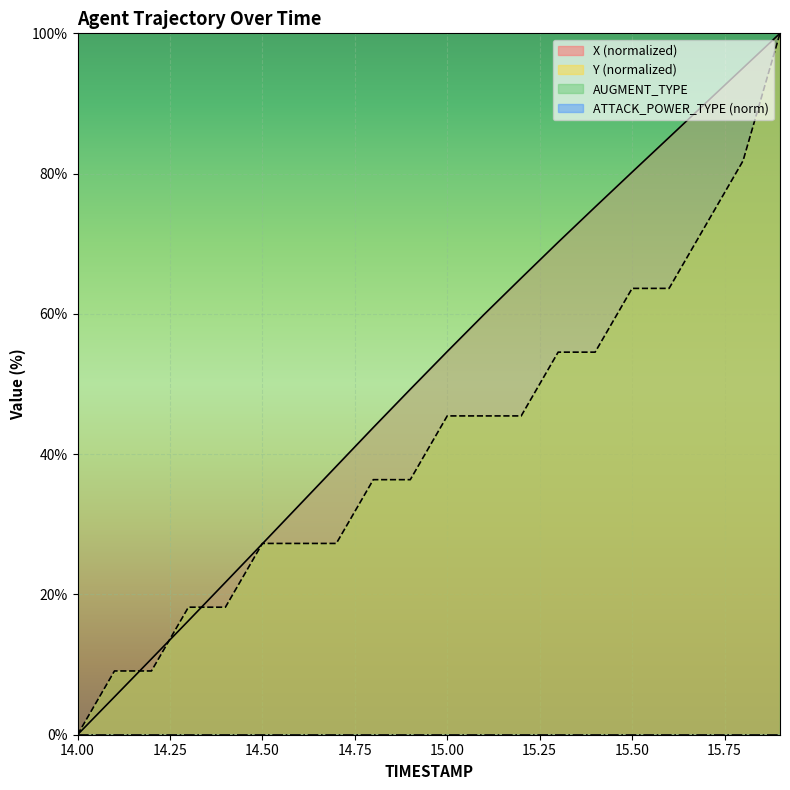

True or false: X (normalized) has a value of 37.2 at 14.00.

False